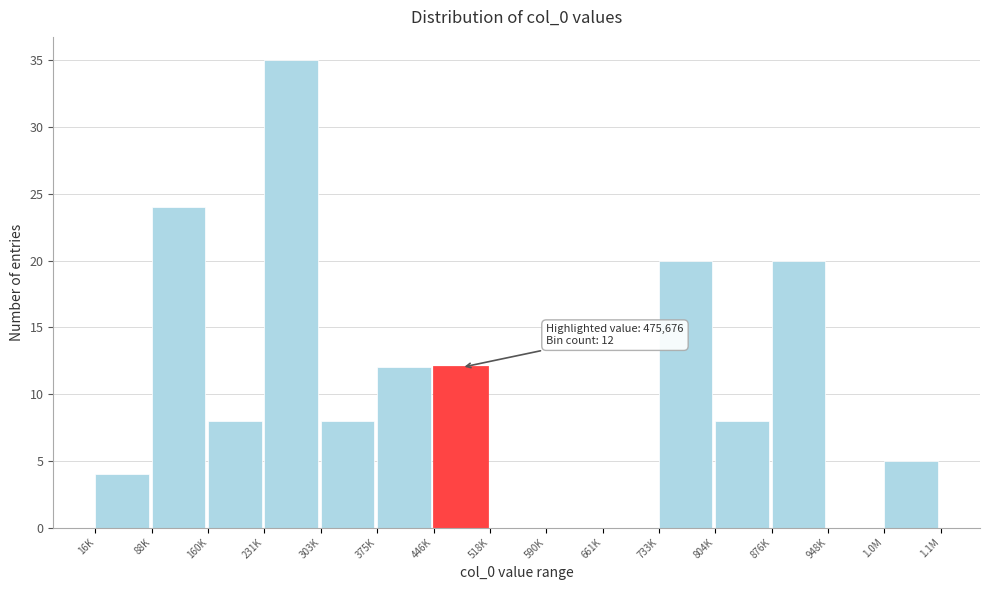

The chart shows a value of 5 at 1.0M. True or false?

True